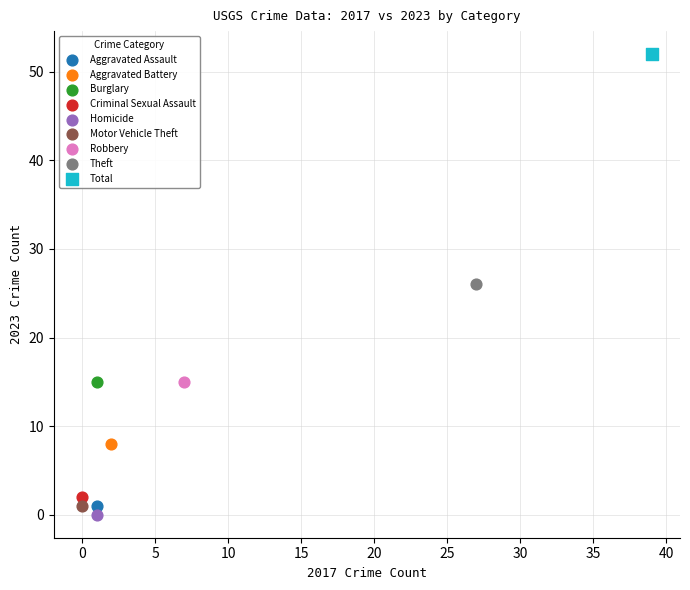

What are all the series names shown in the legend?

Aggravated Assault, Aggravated Battery, Burglary, Criminal Sexual Assault, Homicide, Motor Vehicle Theft, Robbery, Theft, Total